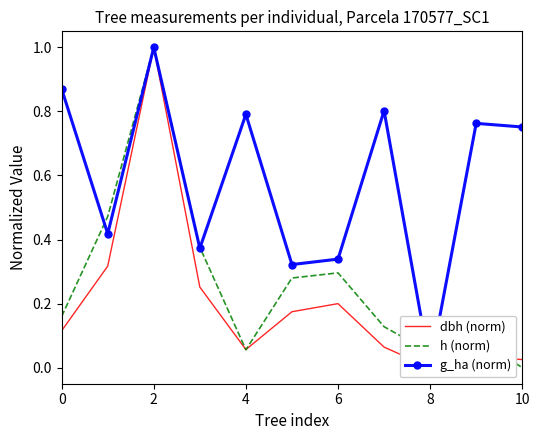

List the series in order of their overall mean, lowest first.

dbh (norm), h (norm), g_ha (norm)